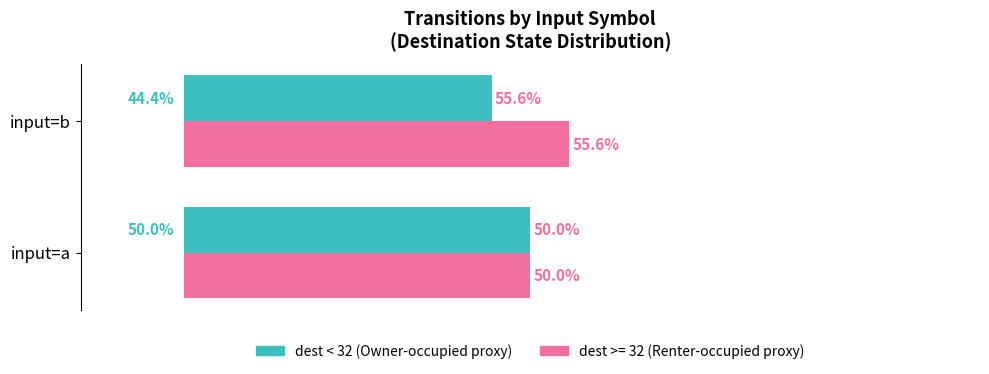

Which label corresponds to the largest value in the chart?

input=b